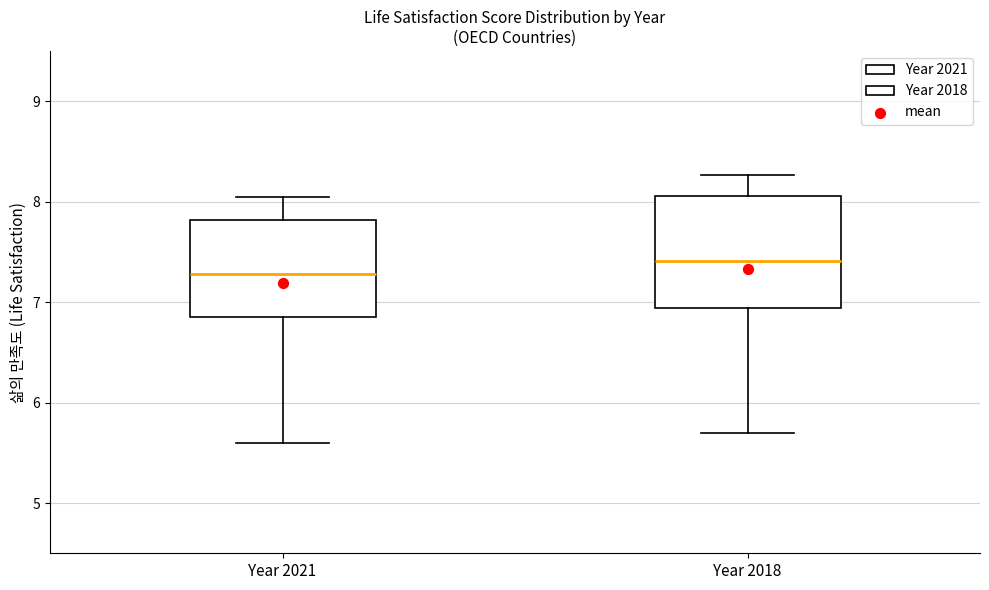

Which box is the tallest, from its lower edge to its upper edge?

Year 2018